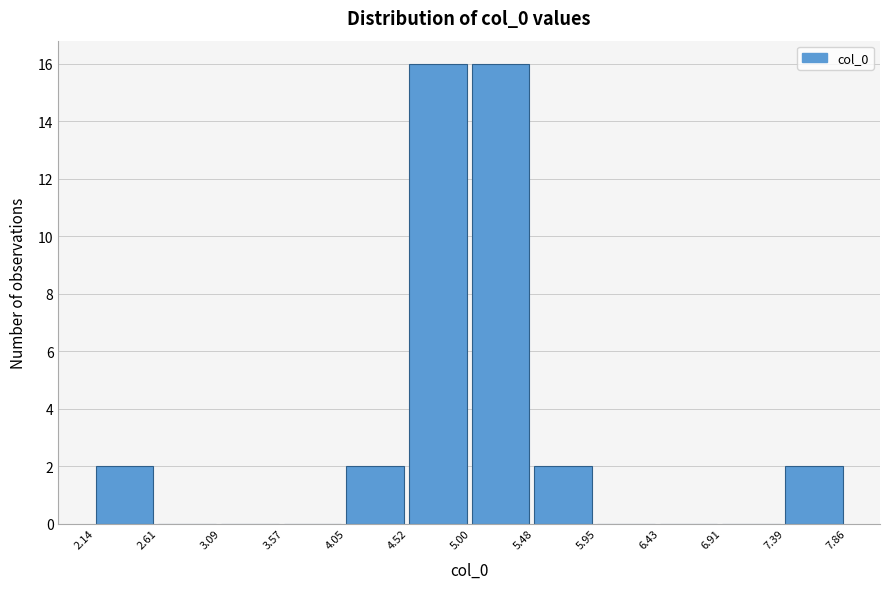

Reading left to right, transcribe this chart: for each bar, give the range it covers on the x-axis and its height. The values are not printed on the chart, so give them approximately, as read against the axis.

2.14 to 2.61: 2
2.61 to 3.09: 0
3.09 to 3.57: 0
3.57 to 4.05: 0
4.05 to 4.52: 2
4.52 to 5.00: 16
5.00 to 5.48: 16
5.48 to 5.95: 2
5.95 to 6.43: 0
6.43 to 6.91: 0
6.91 to 7.39: 0
7.39 to 7.86: 2